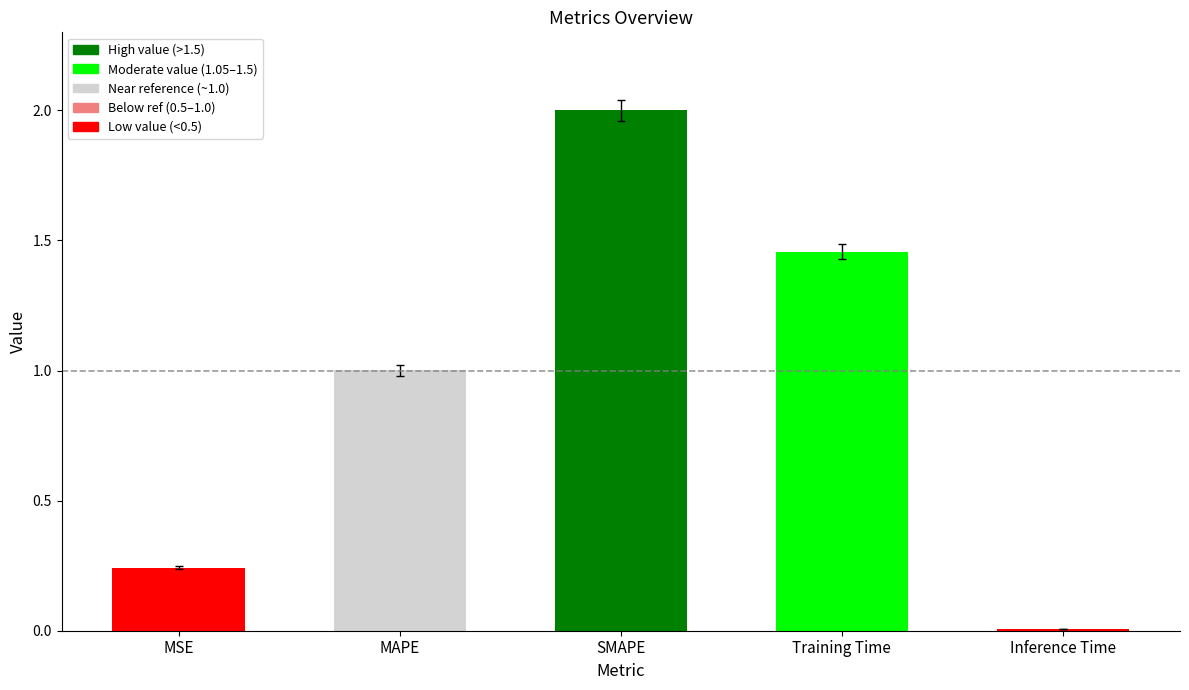

Approximately how many times larger is the value at SMAPE compared to MAPE?

2.0